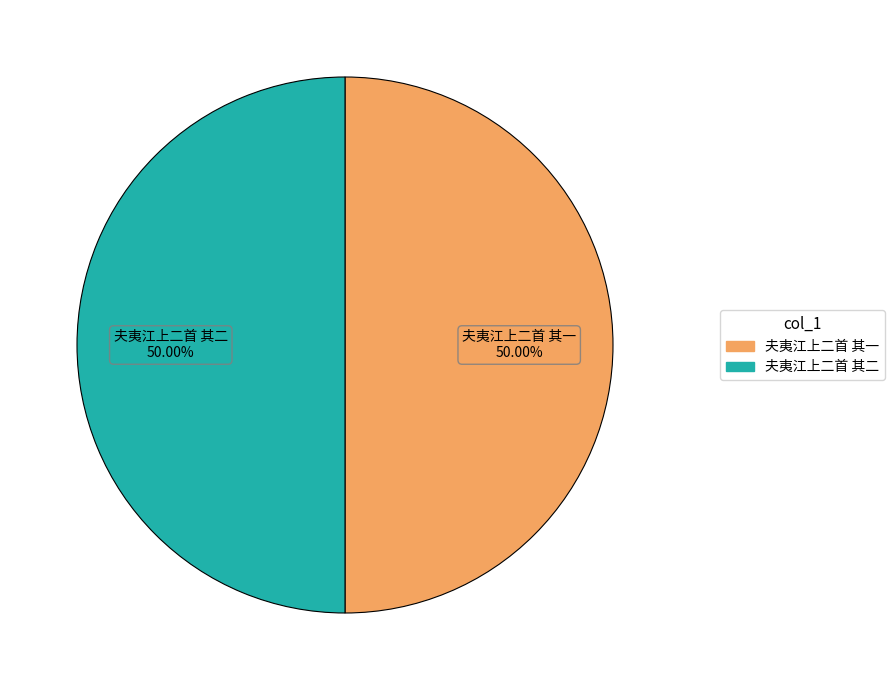

Do 夫夷江上二首 其一 and 夫夷江上二首 其二 together represent more than half of the pie?

Yes